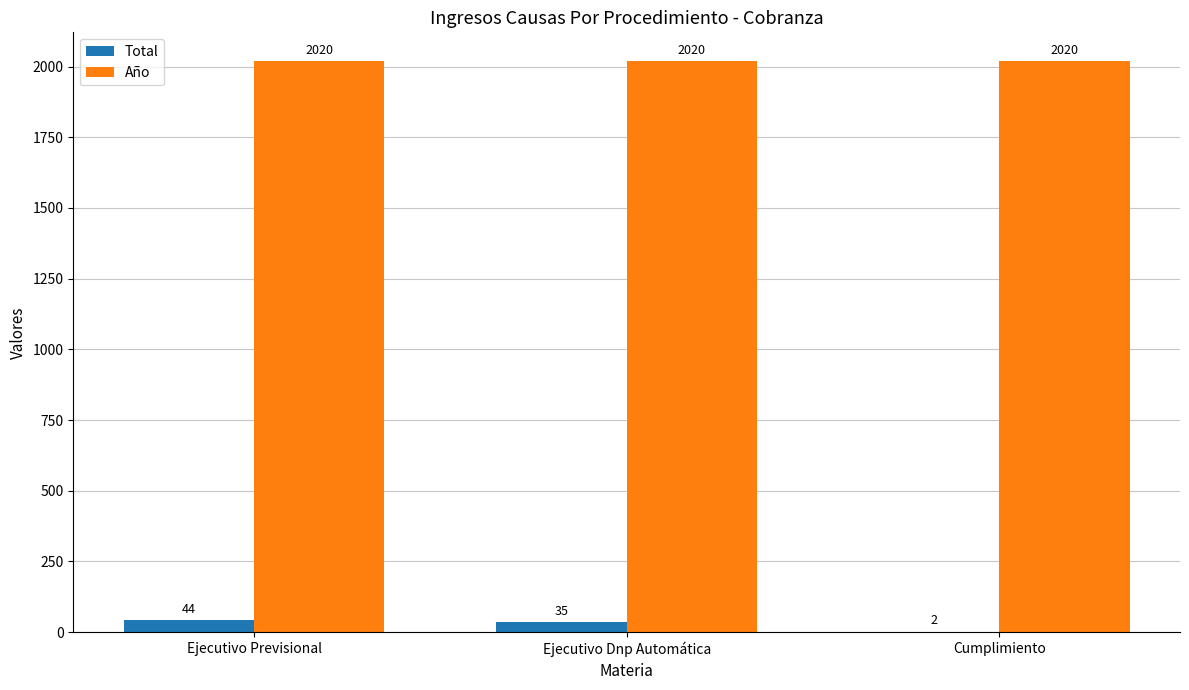

What is the highest value of the Total series?

44